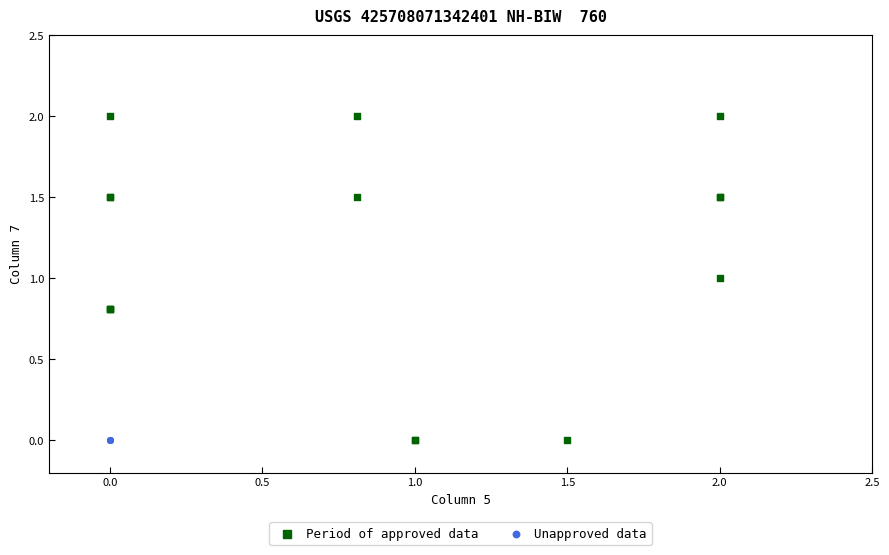

What are all the series names shown in the legend?

Period of approved data, Unapproved data